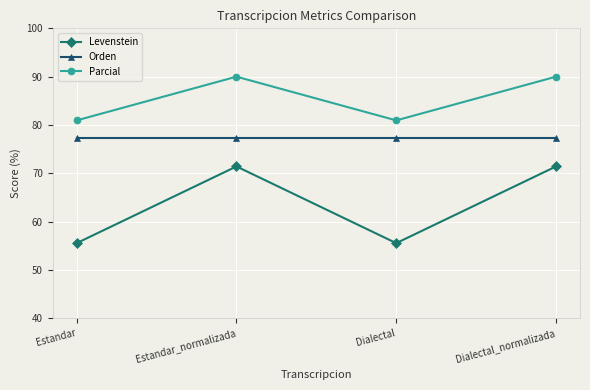

Is it true that Orden equals 77.3 at Dialectal_normalizada?

True